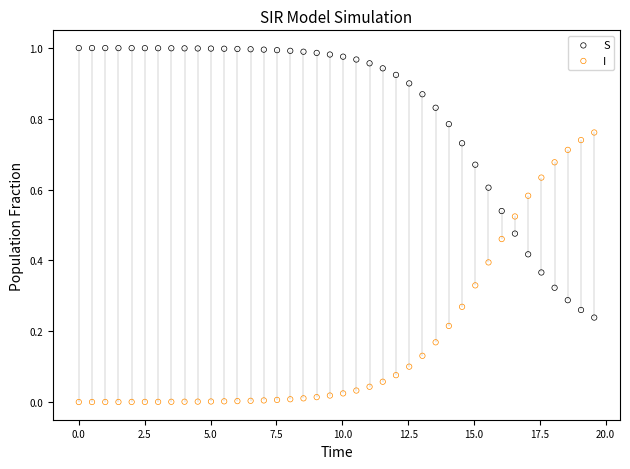

Which series reaches the maximum Y coordinate?

S